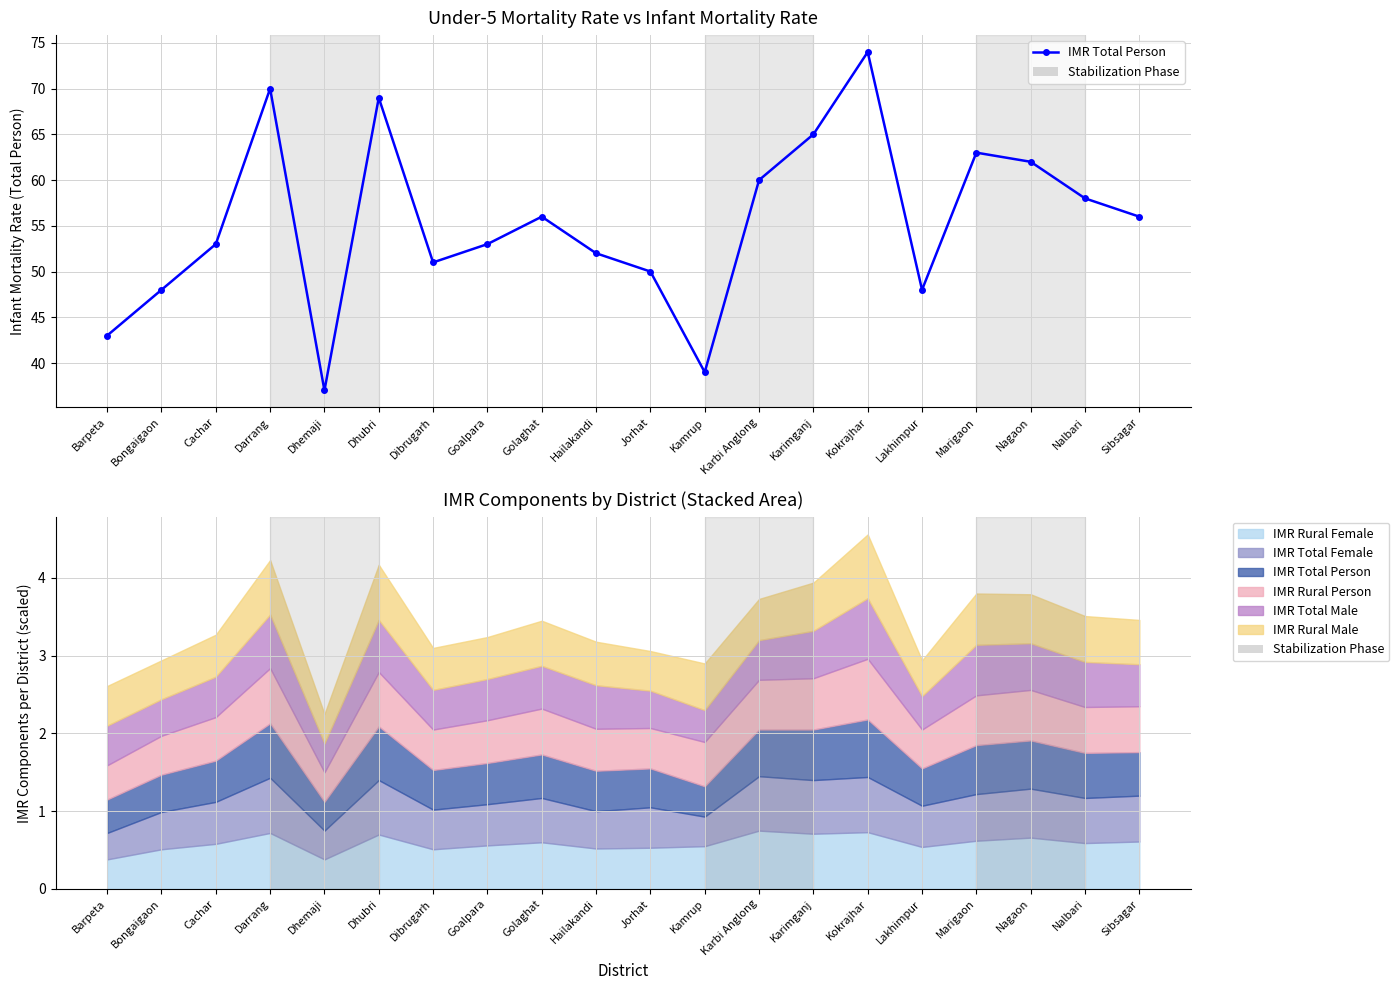

What is the ratio of the value at Dhemaji to the value at Kokrajhar?

0.5